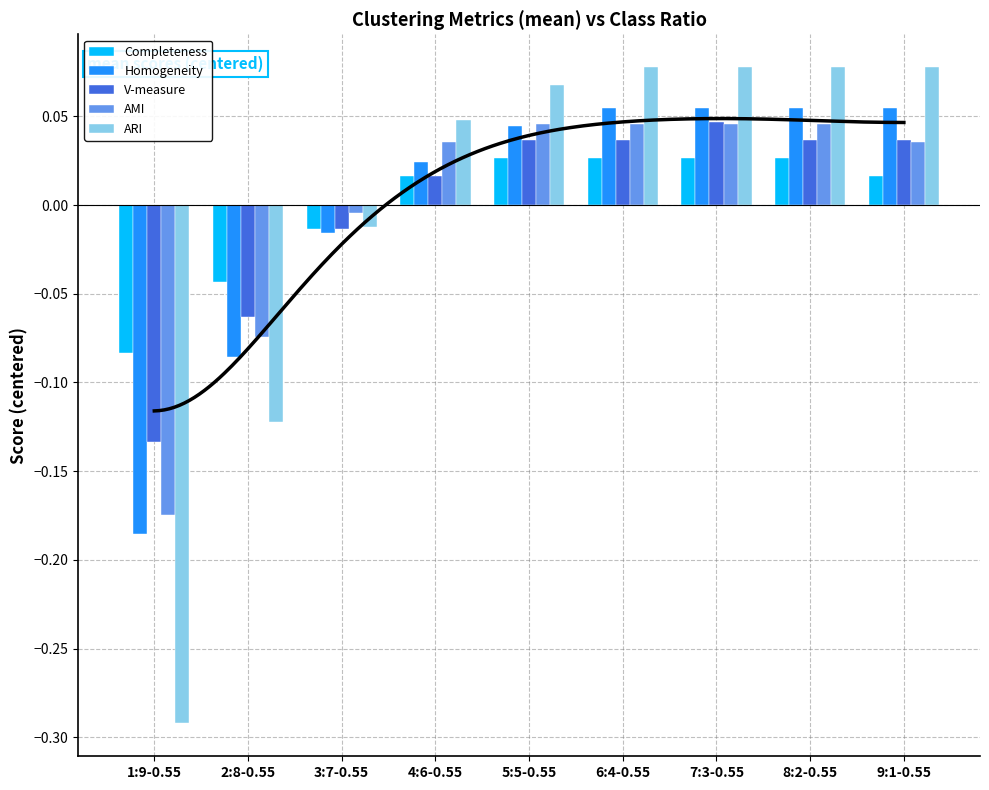

Which has a higher value, 5:5-0.55 or 3:7-0.55?

5:5-0.55